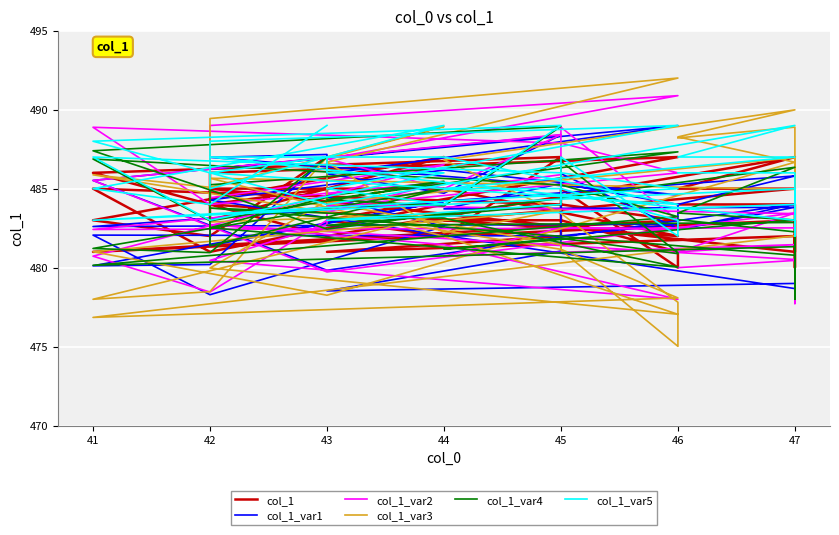

Which series has the largest total across all categories?

col_1_var5